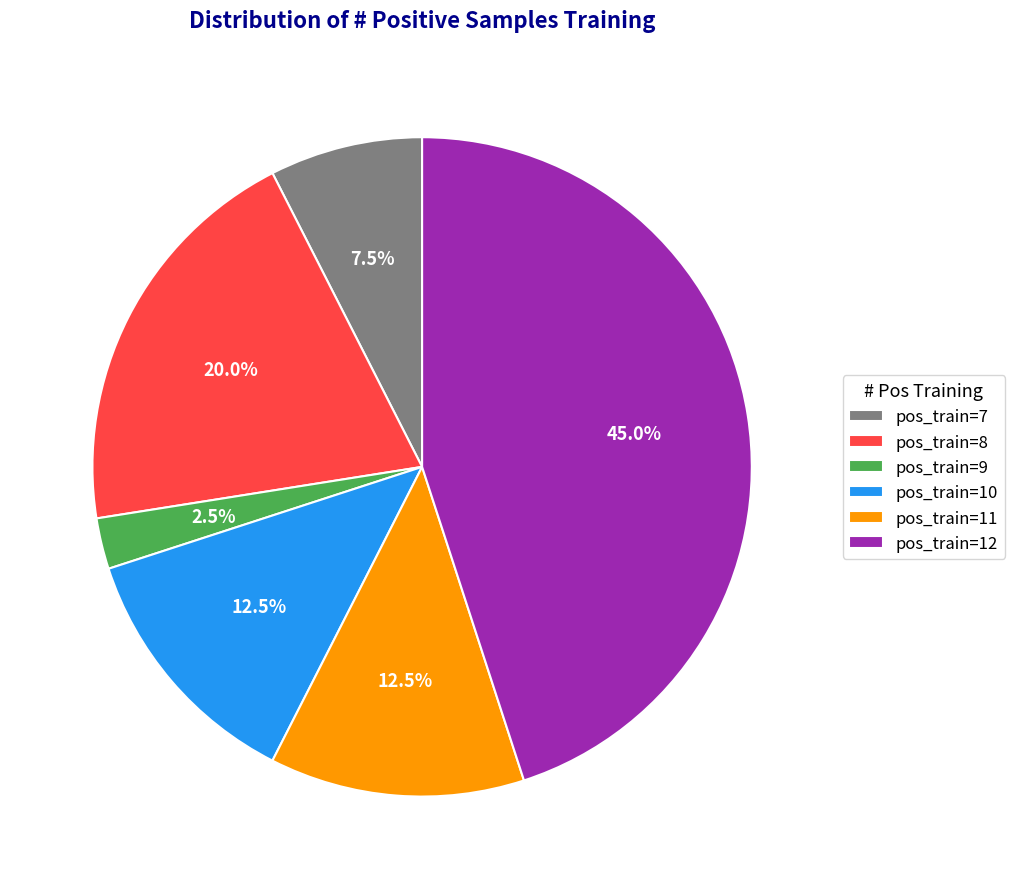

Which category has the biggest portion of the pie?

pos_train=12